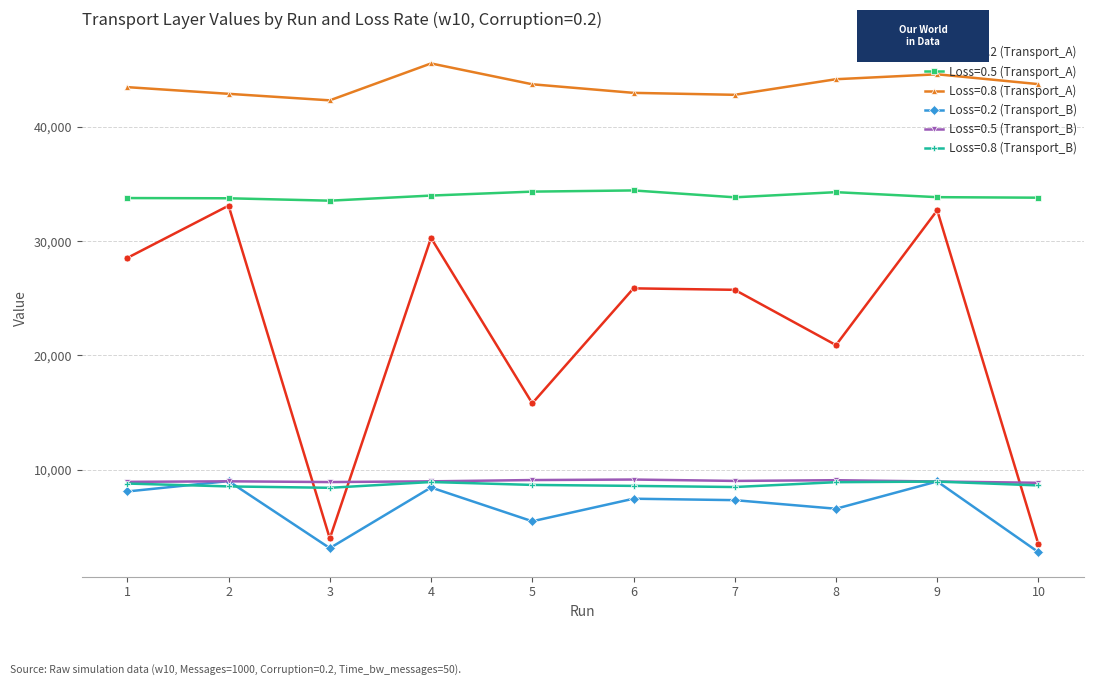

Which series has the largest range (max minus min)?

Loss=0.2 (Transport_A)